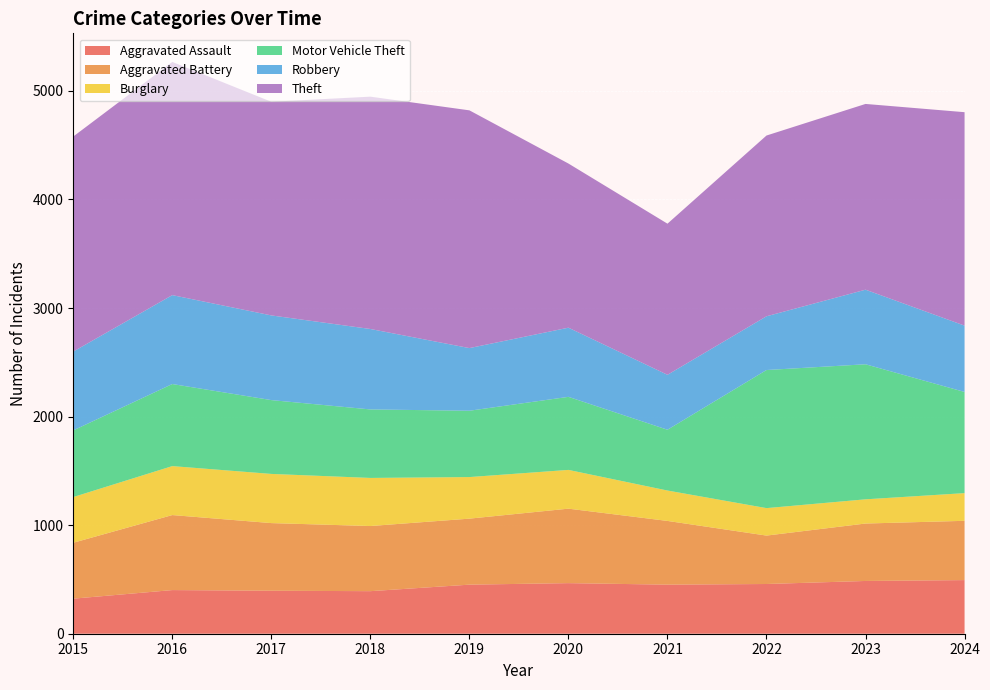

Reading left to right, what are all the values shown in this chart?

Aggravated Assault: 2015=323	2016=402	2017=396	2018=392	2019=452	2020=466	2021=452	2022=458	2023=486	2024=494
Aggravated Battery: 2015=515	2016=691	2017=623	2018=600	2019=608	2020=686	2021=587	2022=446	2023=529	2024=546
Burglary: 2015=421	2016=451	2017=453	2018=443	2019=383	2020=357	2021=280	2022=253	2023=223	2024=255
Motor Vehicle Theft: 2015=614	2016=756	2017=680	2018=631	2019=611	2020=673	2021=560	2022=1272	2023=1244	2024=932
Robbery: 2015=726	2016=819	2017=780	2018=741	2019=577	2020=637	2021=506	2022=495	2023=687	2024=611
Theft: 2015=1981	2016=2148	2017=1968	2018=2140	2019=2190	2020=1512	2021=1392	2022=1665	2023=1711	2024=1966